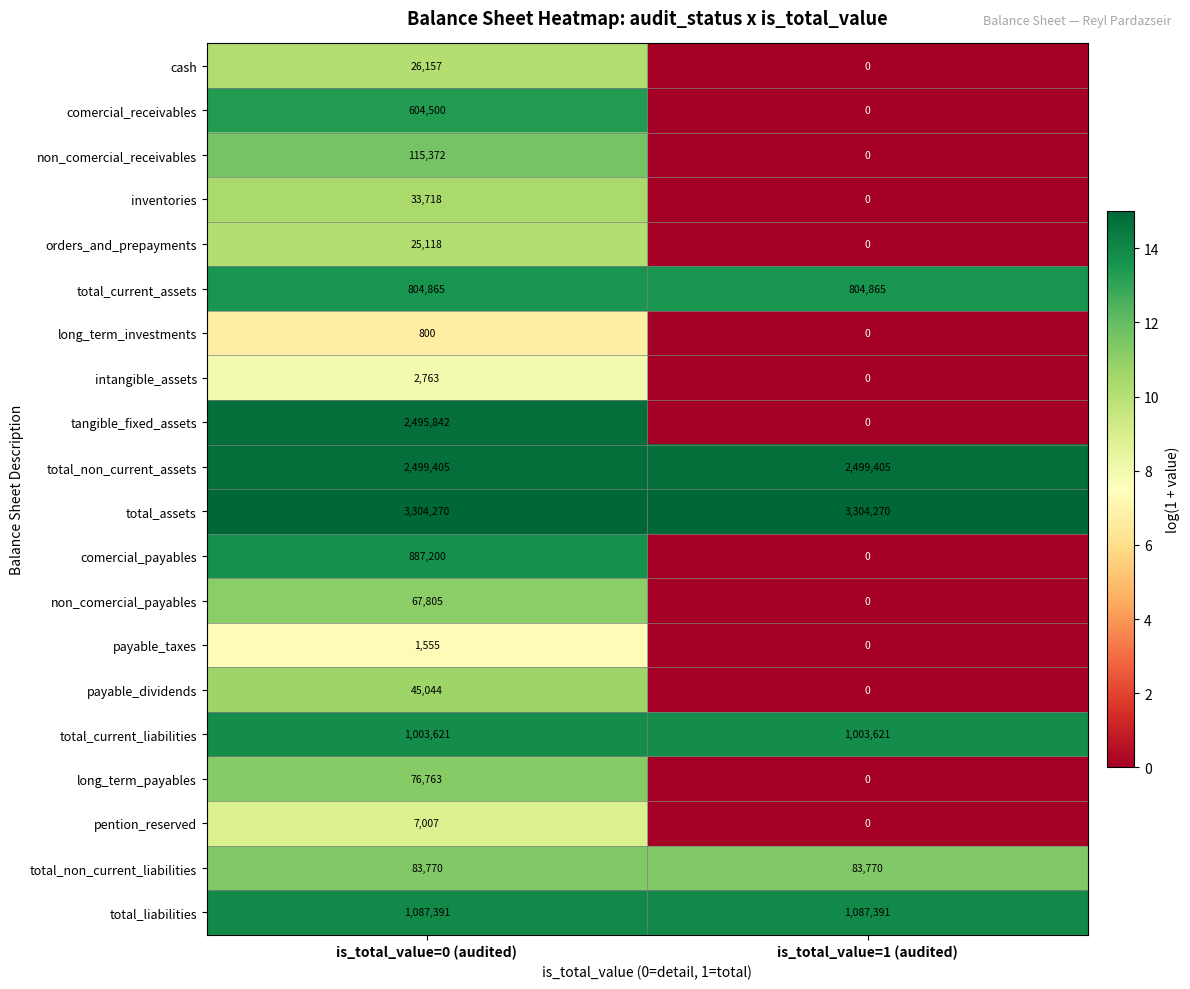

At which category does the chart reach its minimum across all series?

is_total_value=1 (audited)